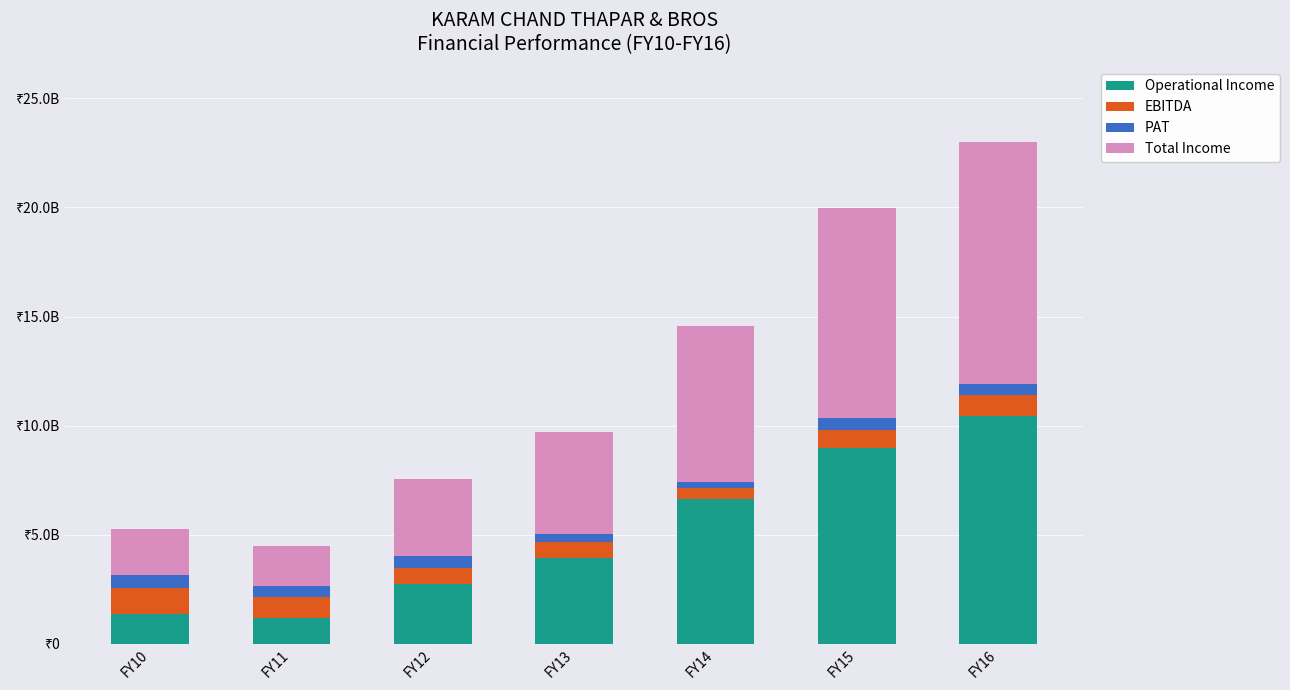

What is the total value across all series at FY12?

7568089774